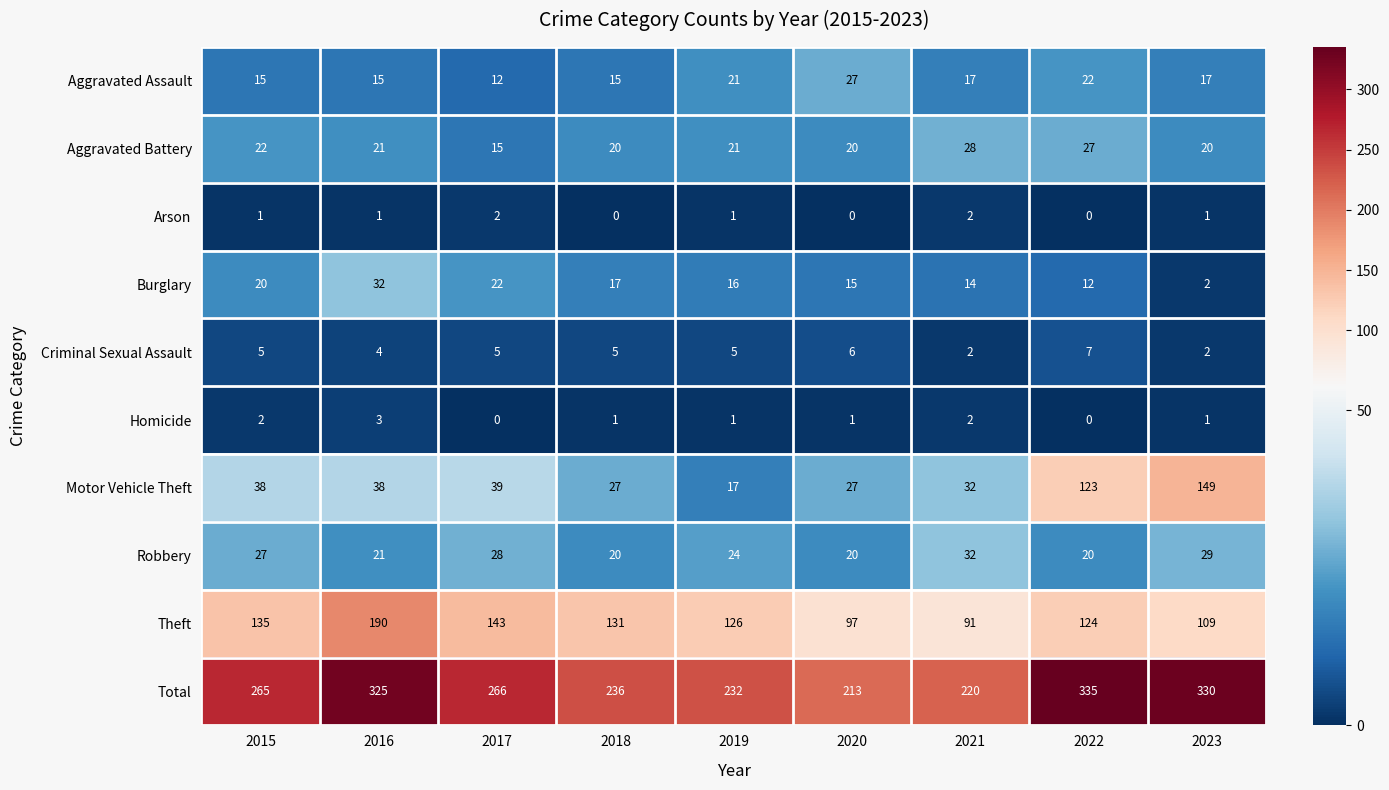

Is it true that Robbery equals 24 at 2019?

True